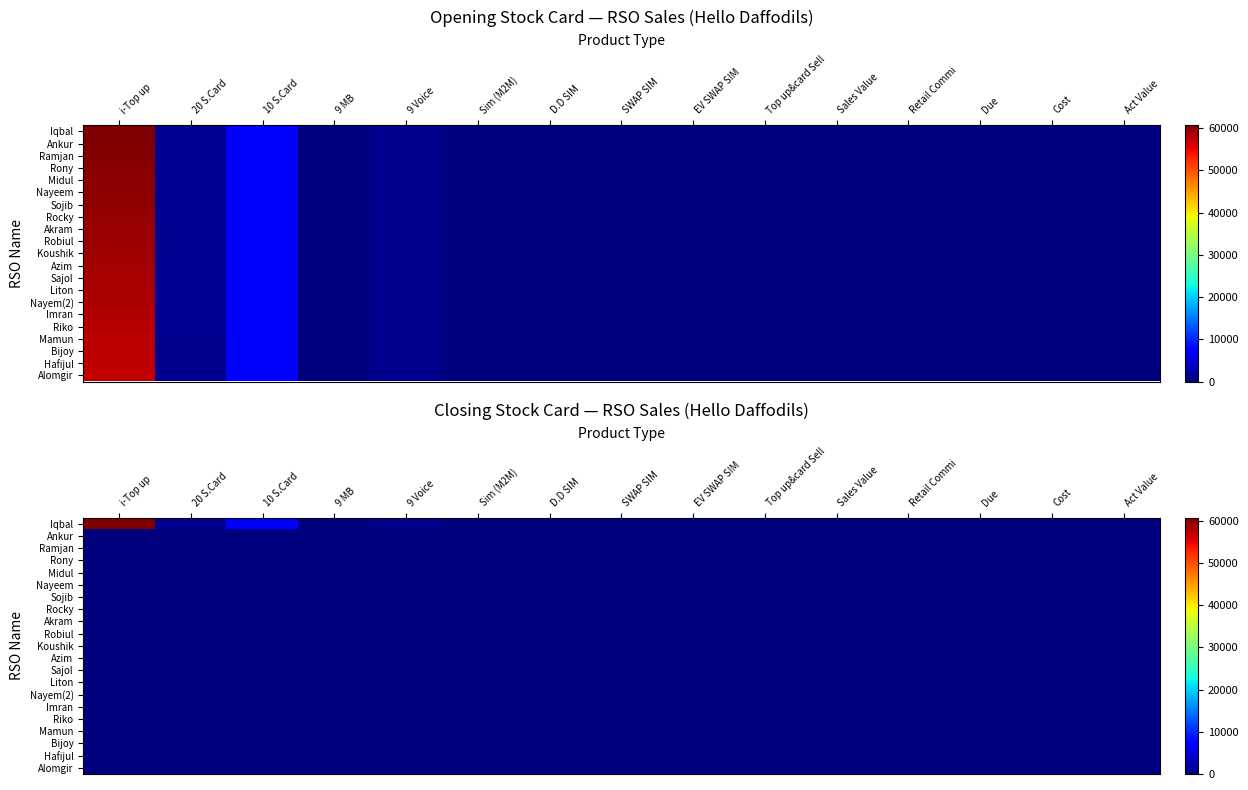

Count the number of data series in this chart.

21